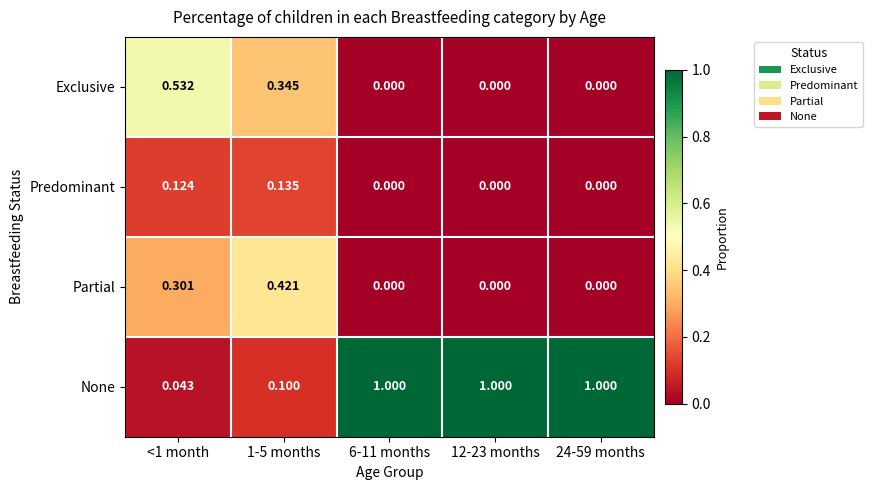

Rank the series at <1 month from lowest to highest value.

None, Predominant, Partial, Exclusive